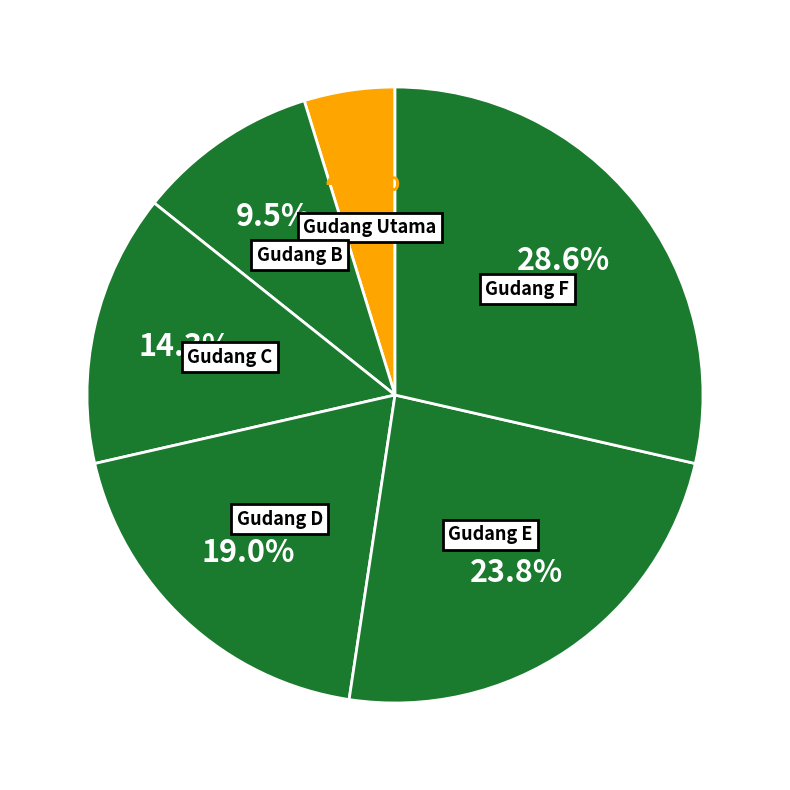

How many slices are in this pie chart?

6